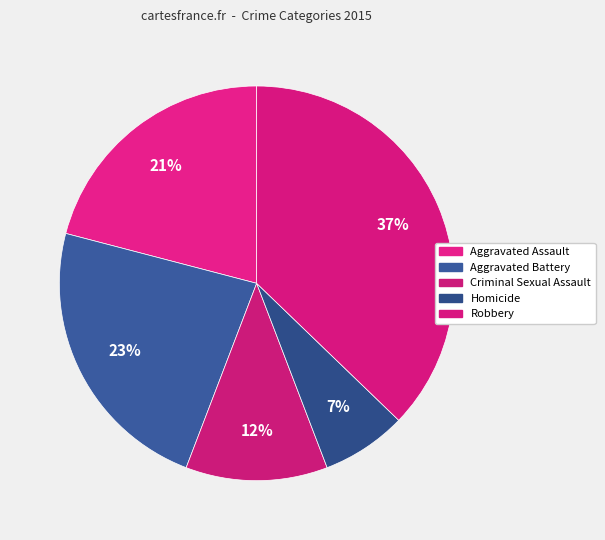

Count the number of slices in the pie.

5